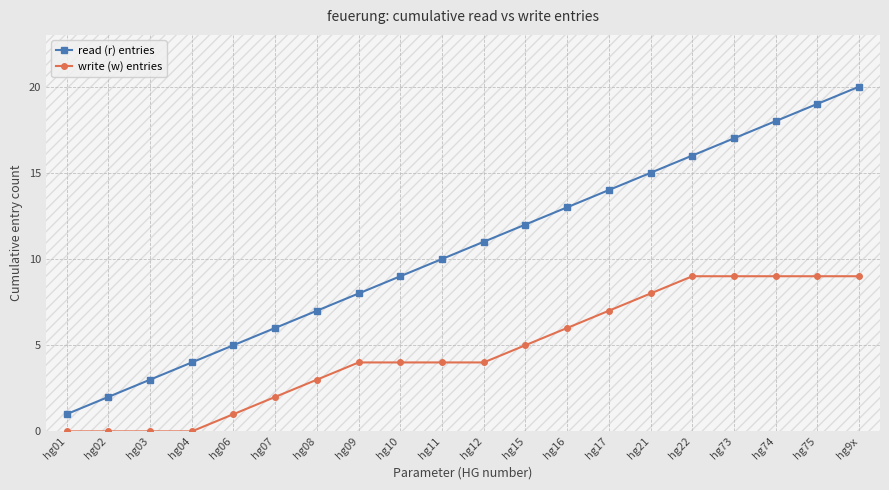

Count the number of data series in this chart.

2